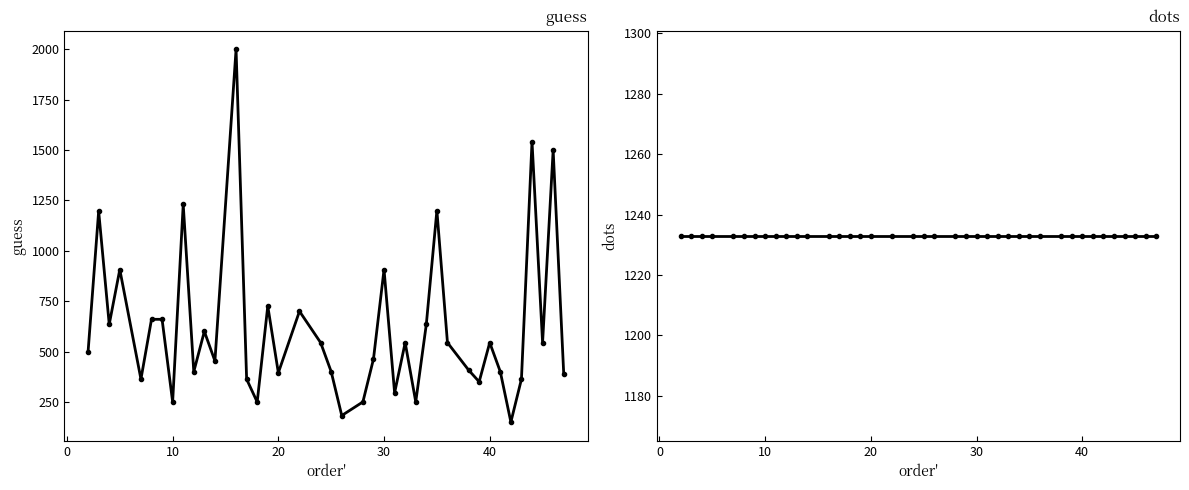

Rank the series by their average value, from highest to lowest.

dots, guess